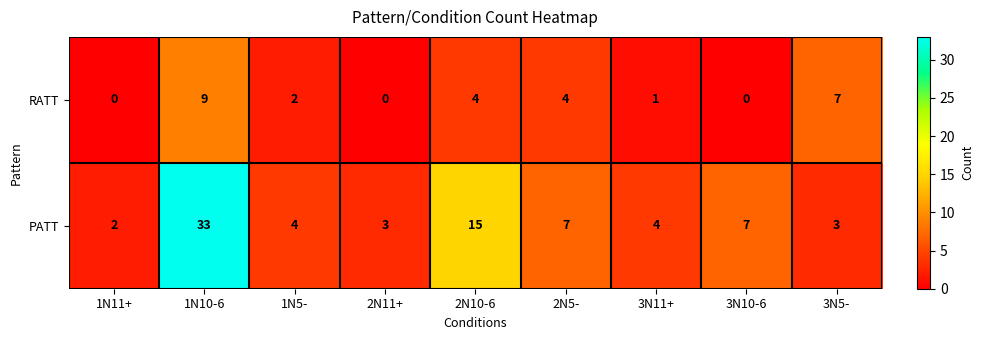

Which series has the widest spread of values?

PATT